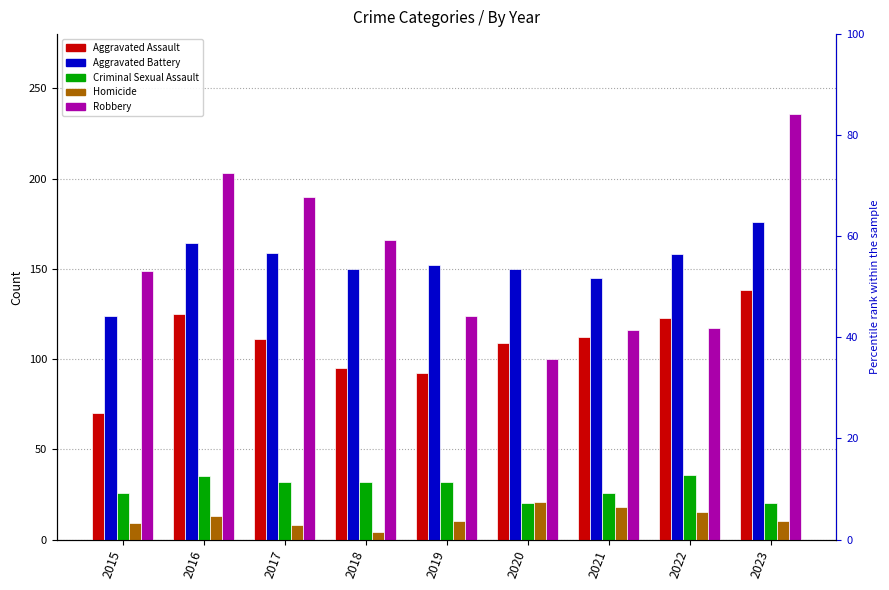

Is it true that Aggravated Assault equals 72 at 2016?

False